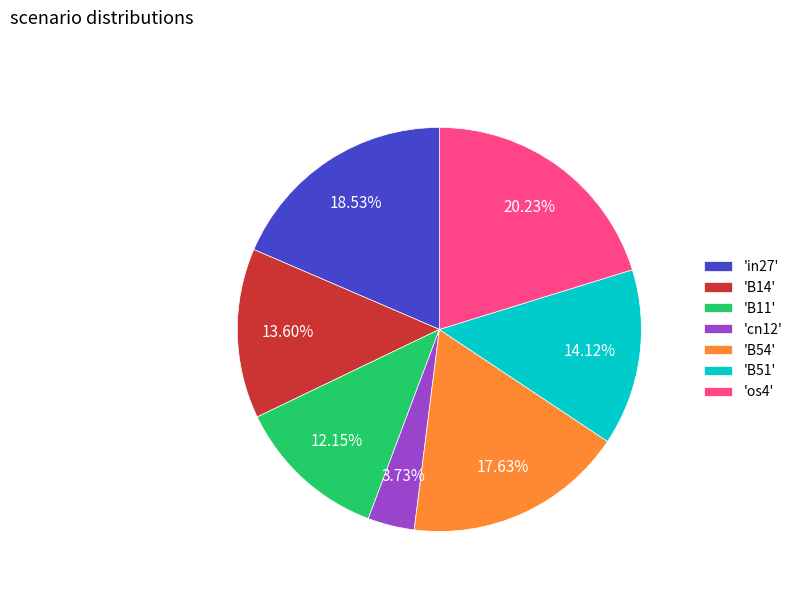

Is the sum of 'B51' and 'in27' greater than half?

No